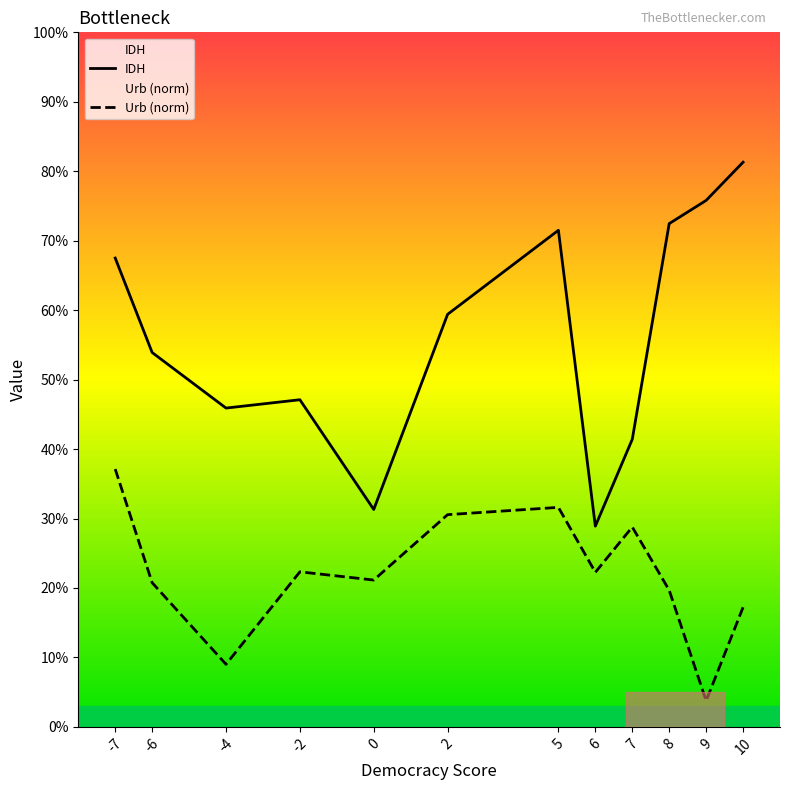

In IDH, how many points are higher than both neighbors (excluding endpoints)?

2